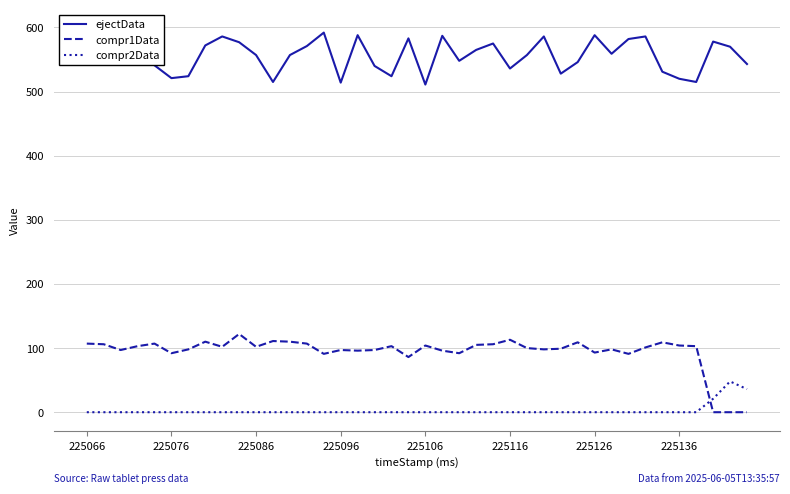

Rank the series by their maximum value, from lowest to highest.

compr2Data, compr1Data, ejectData